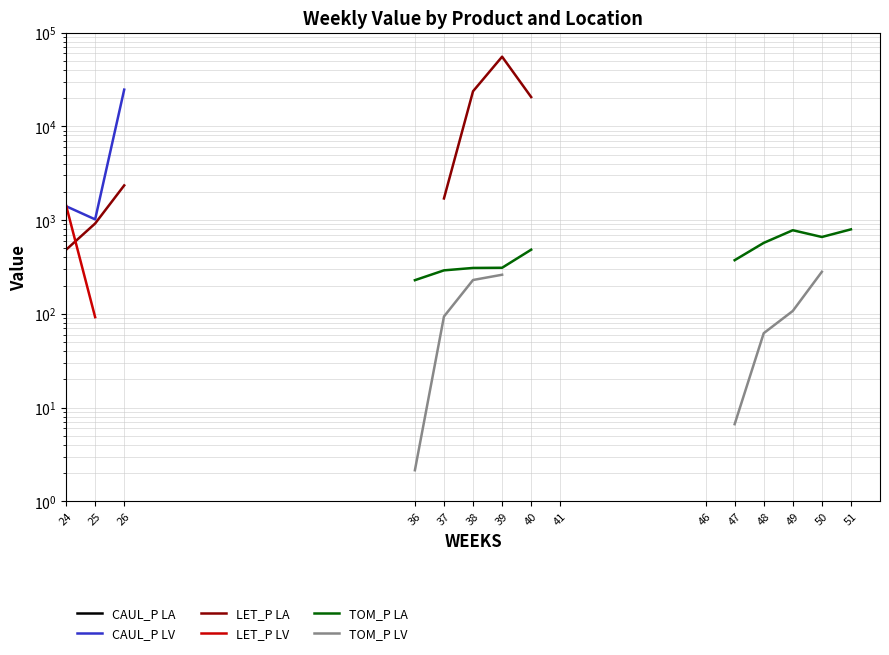

How many positive values does the CAUL_P LA series have?

2